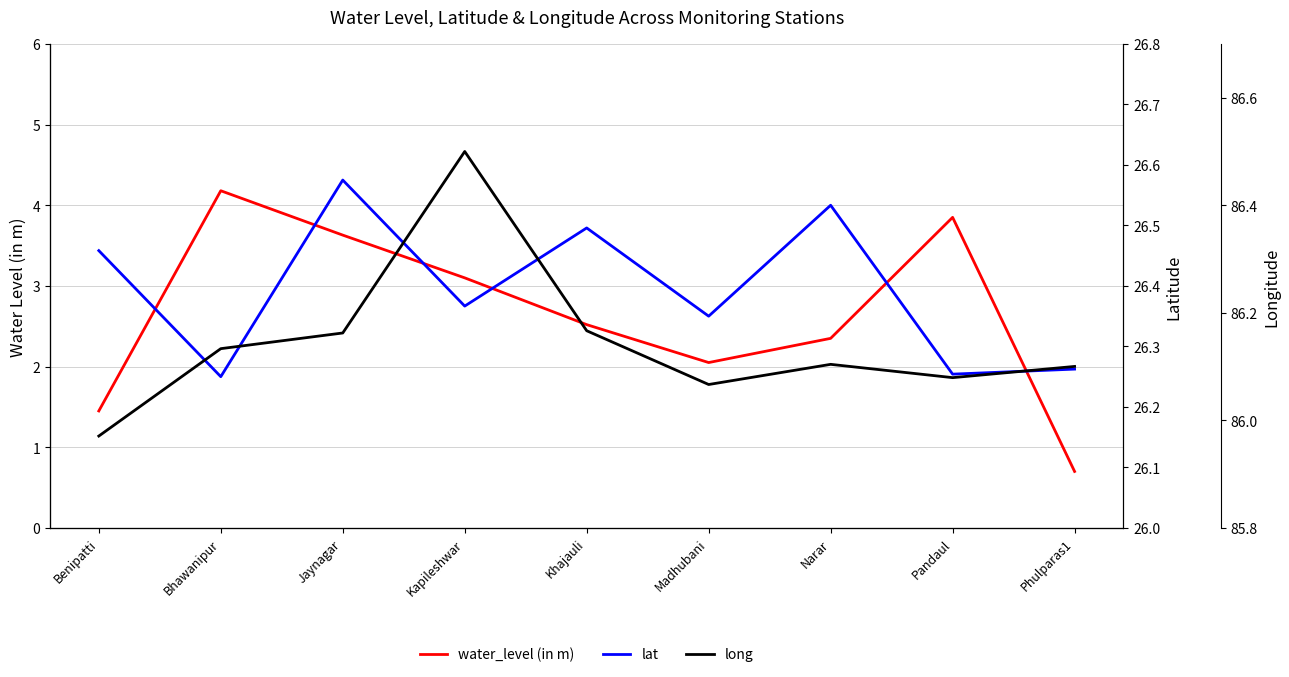

How many series are shown in this chart?

3